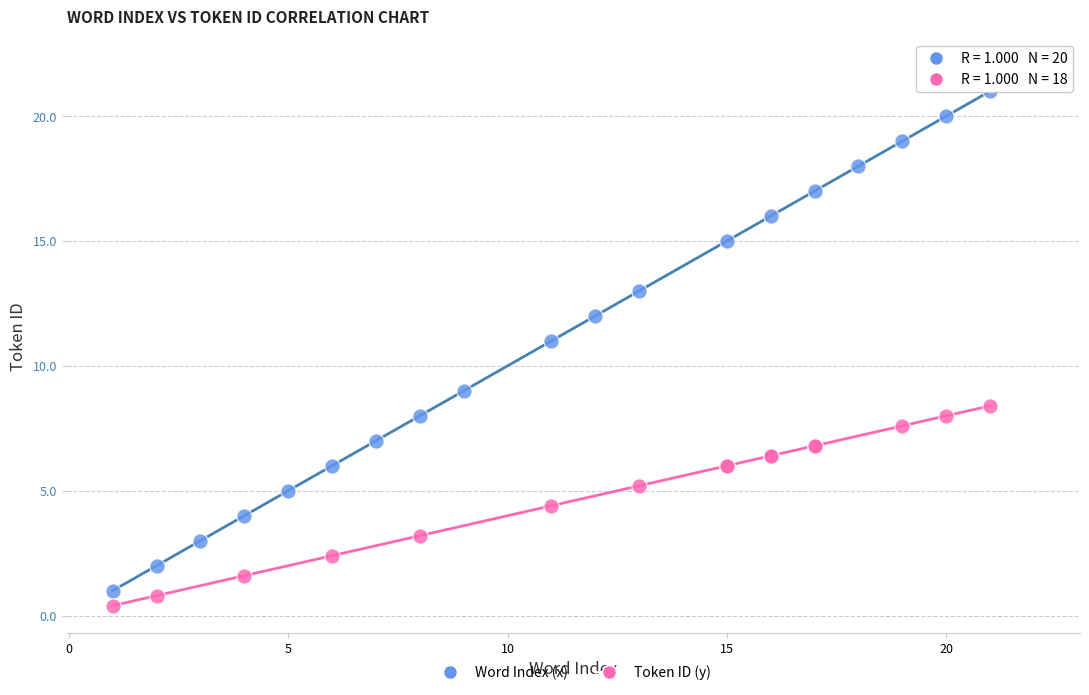

Which series reaches the maximum Y coordinate?

Word Index (x)